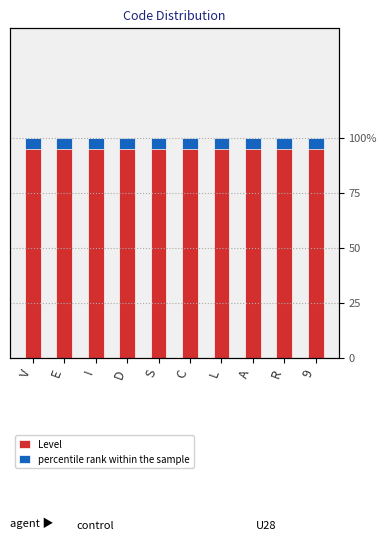

Which label corresponds to the smallest value in the chart?

V